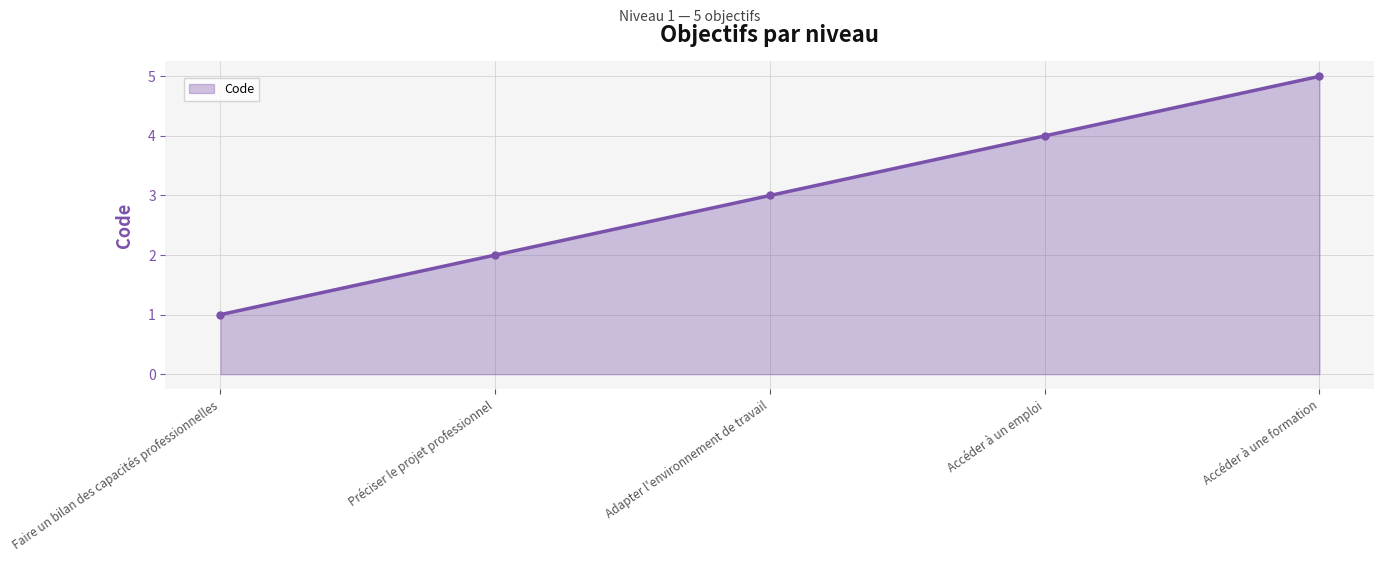

What is the smallest value displayed?

1